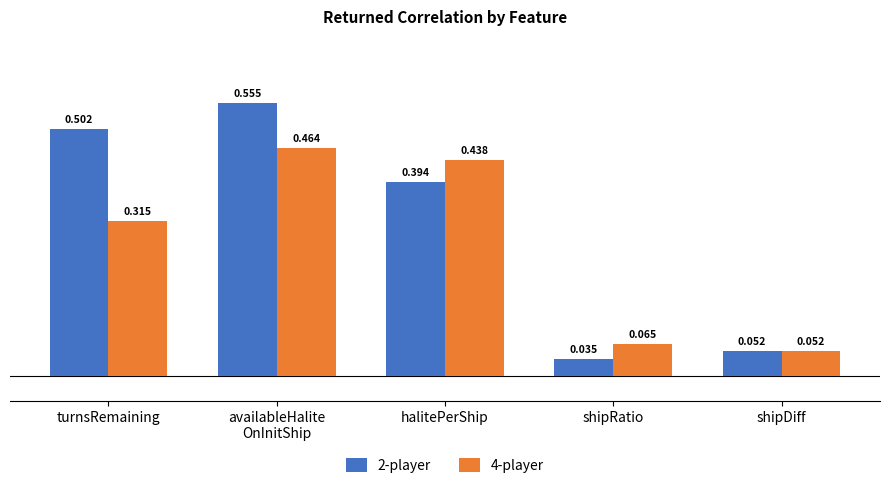

Which category has the lowest value across all series?

shipRatio